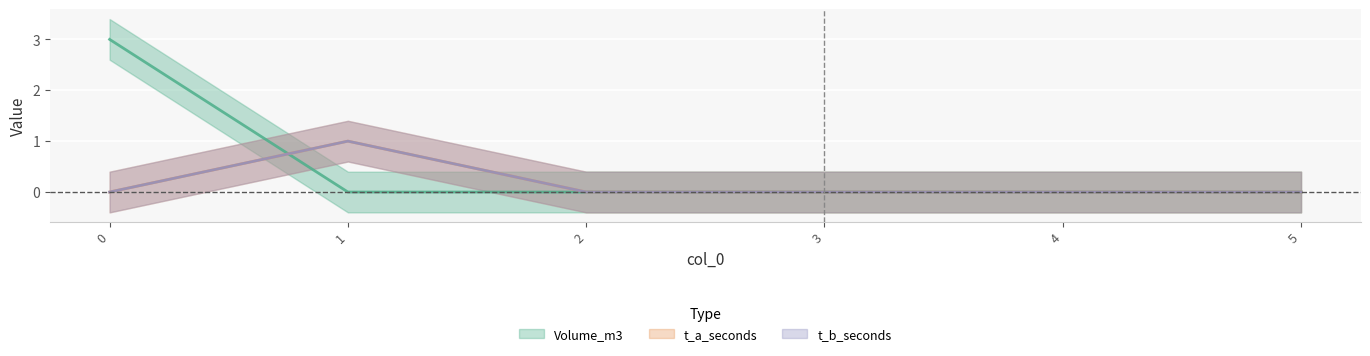

Rank the series by their maximum value, from highest to lowest.

Volume_m3, t_a_seconds, t_b_seconds